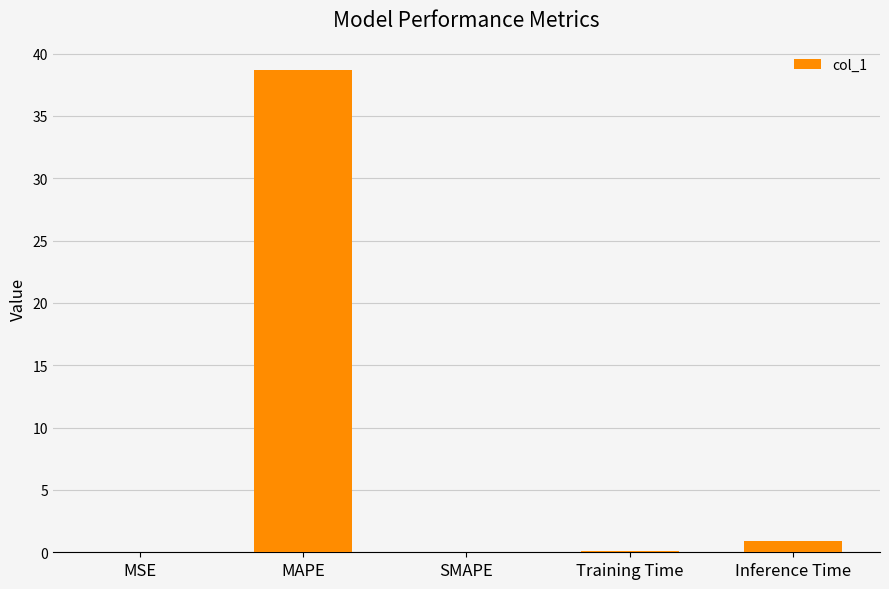

What is the sum of the values at MAPE and Training Time?

38.8